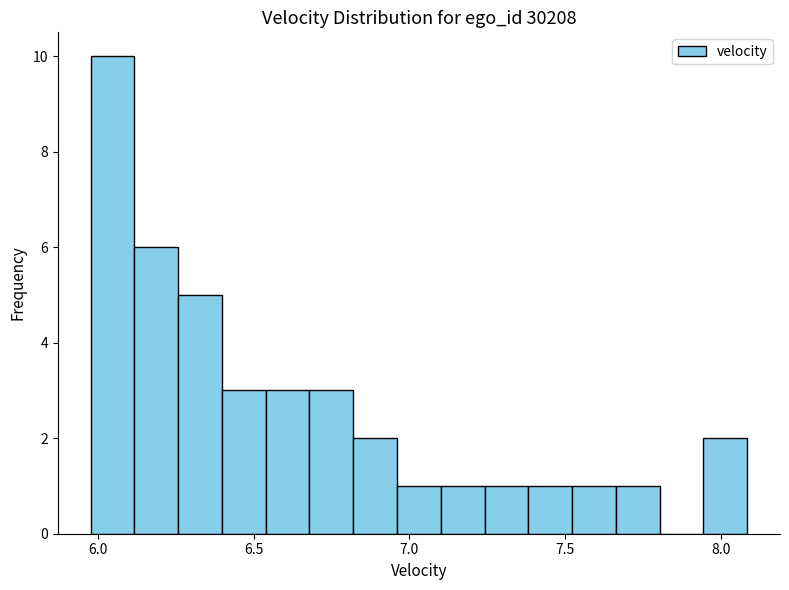

Read against the x-axis, roughly where is the centre of the tallest bar?

6.05